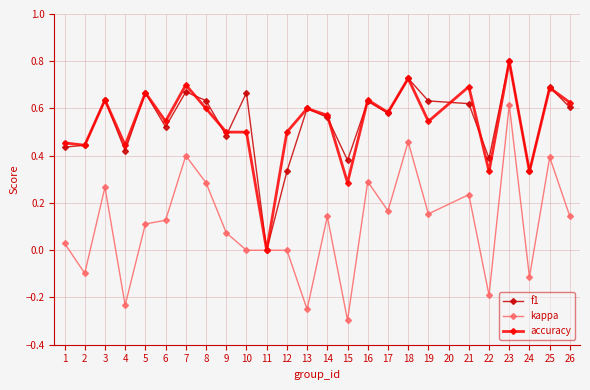

What is the maximum value shown in the chart?

0.8